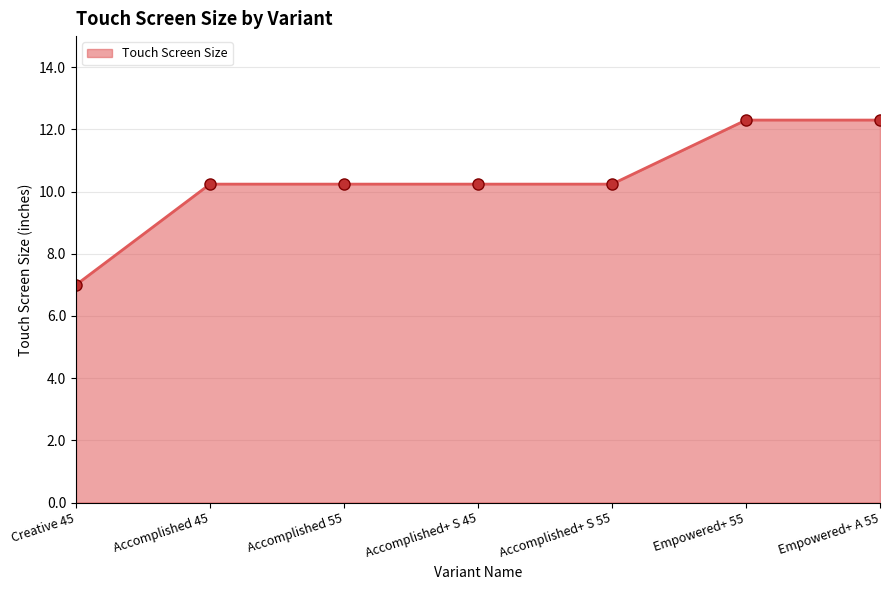

What is the label of the 7th point from the right?

Creative 45